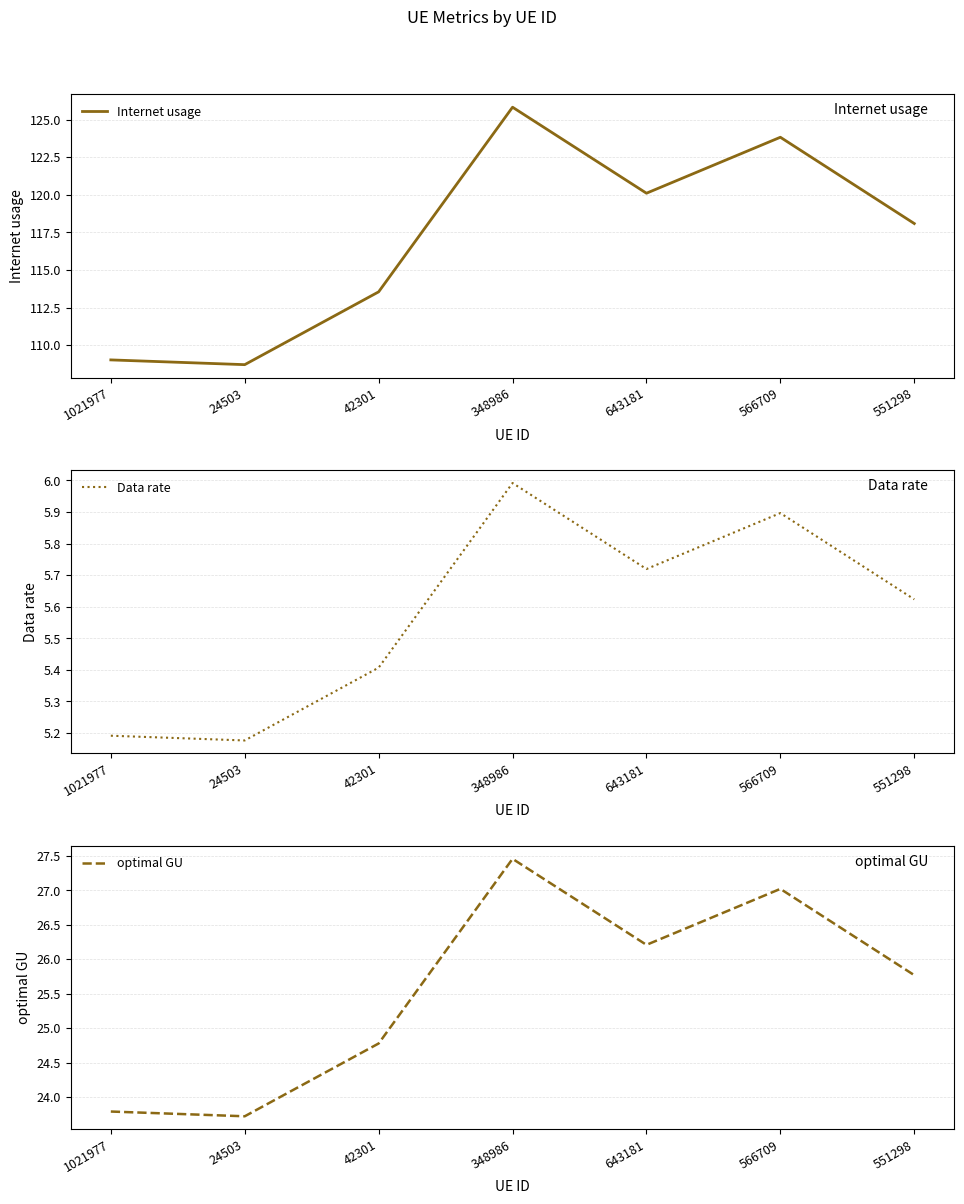

The value of optimal GU at 1021977 is 39.0. True or false?

False